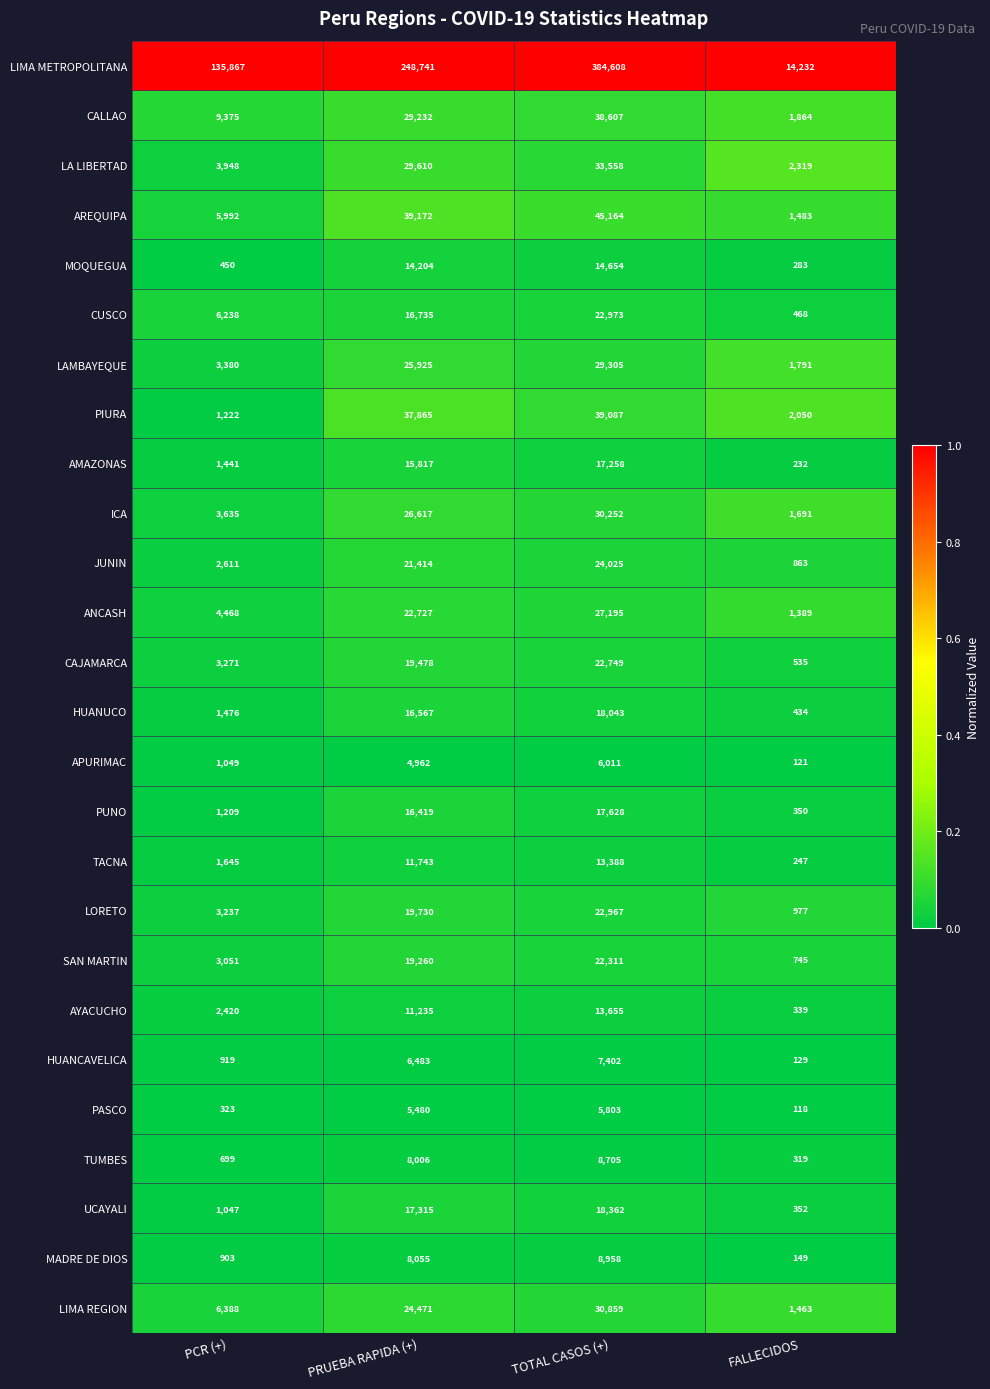

At which label is TACNA closest to 6817?

PRUEBA RAPIDA (+)